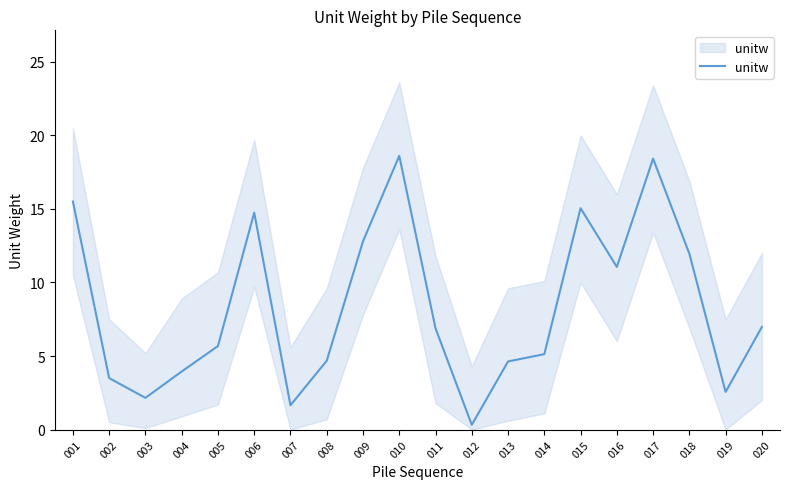

Reading left to right, what are all the values shown in this chart?

001=15.5	002=3.5	003=2.2	004=3.9	005=5.7	006=14.7	007=1.7	008=4.7	009=12.8	010=18.6	011=6.9	012=0.3	013=4.6	014=5.1	015=15.0	016=11.1	017=18.4	018=12.0	019=2.6	020=7.0